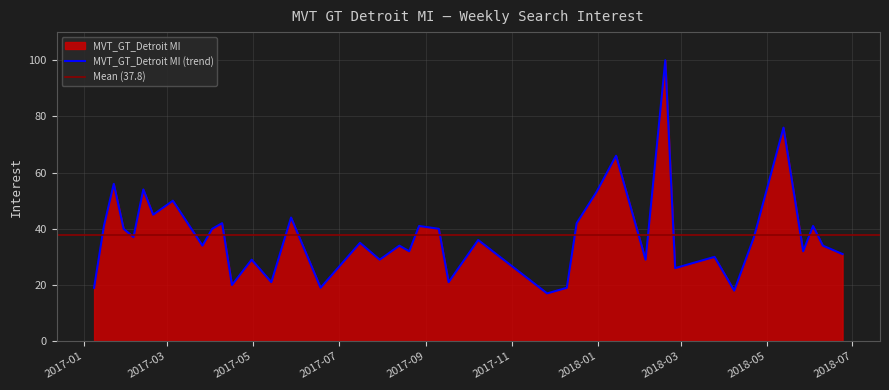

List the labels in order of value, largest first.

2018-02-18, 2018-05-13, 2018-01-14, 2017-01-22, 2017-02-12, 2017-12-31, 2017-03-05, 2017-02-19, 2017-05-28, 2017-04-09, 2017-12-17, 2017-01-15, 2017-08-27, 2018-06-03, 2017-01-29, 2017-04-02, 2017-09-10, 2017-02-05, 2018-04-22, 2017-10-08, 2017-07-16, 2017-03-26, 2017-08-13, 2018-06-10, 2017-08-20, 2018-05-27, 2018-06-24, 2018-03-25, 2017-04-30, 2017-07-30, 2018-02-04, 2018-02-25, 2017-05-14, 2017-09-17, 2017-04-16, 2017-01-08, 2017-06-18, 2017-12-10, 2018-04-08, 2017-11-26